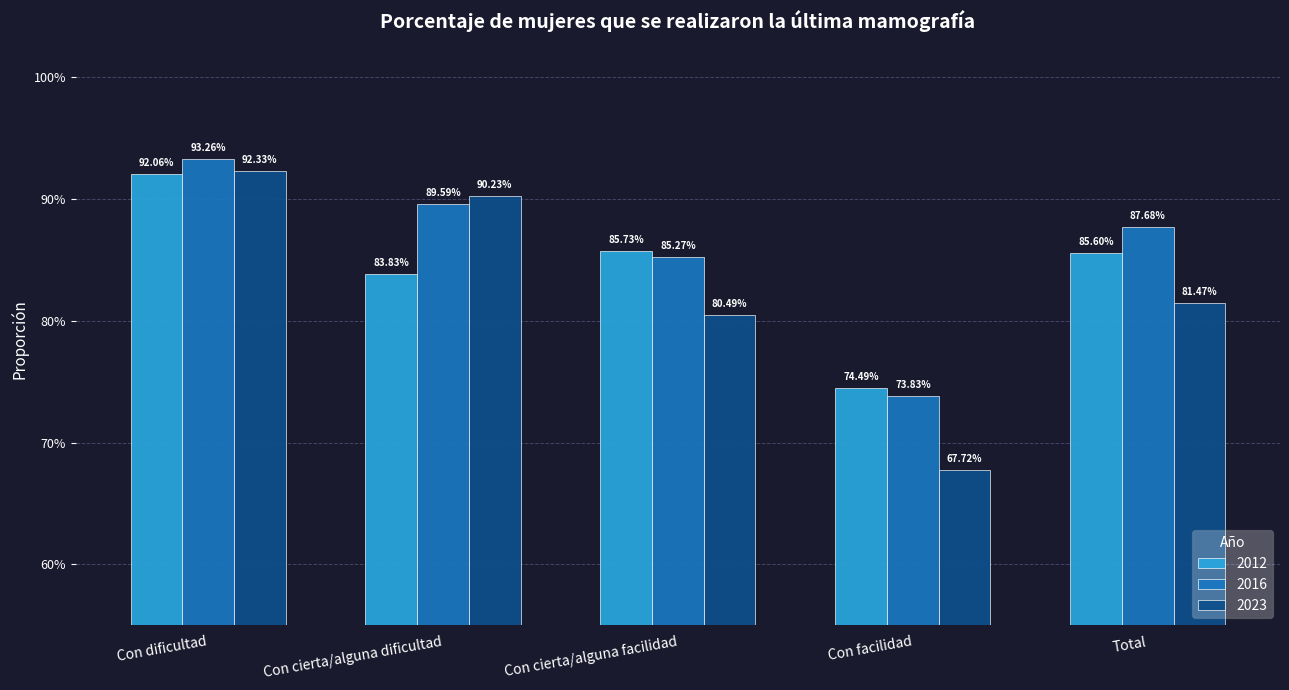

Between Con dificultad and Con facilidad, which is larger?

Con dificultad